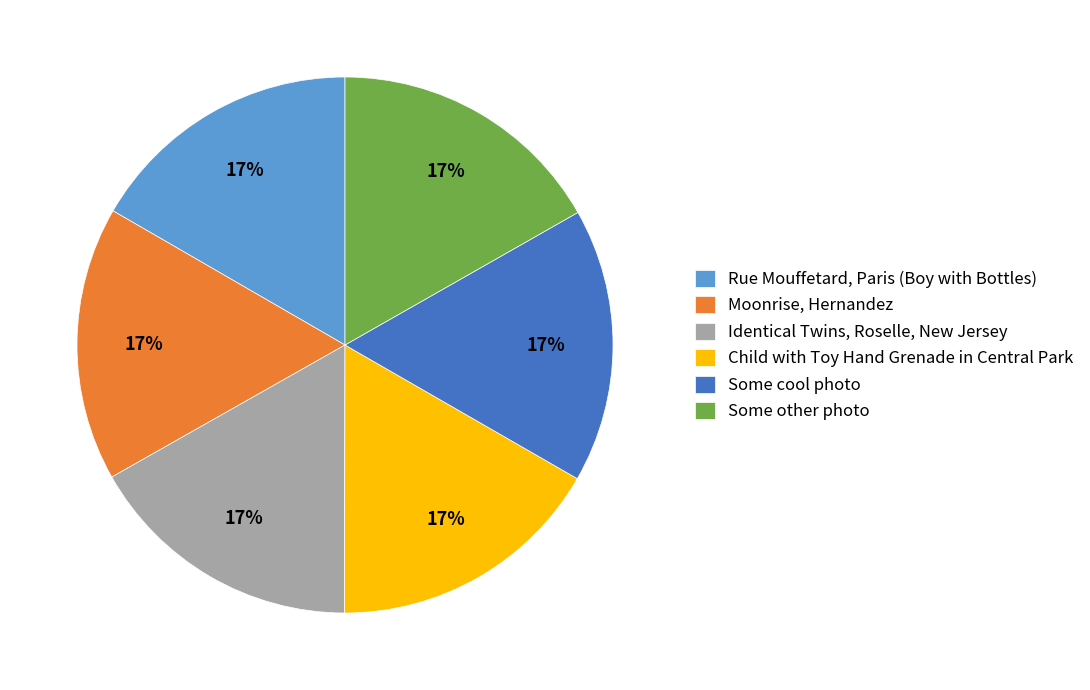

The Some other photo slice represents 30% of the pie. True or false?

False